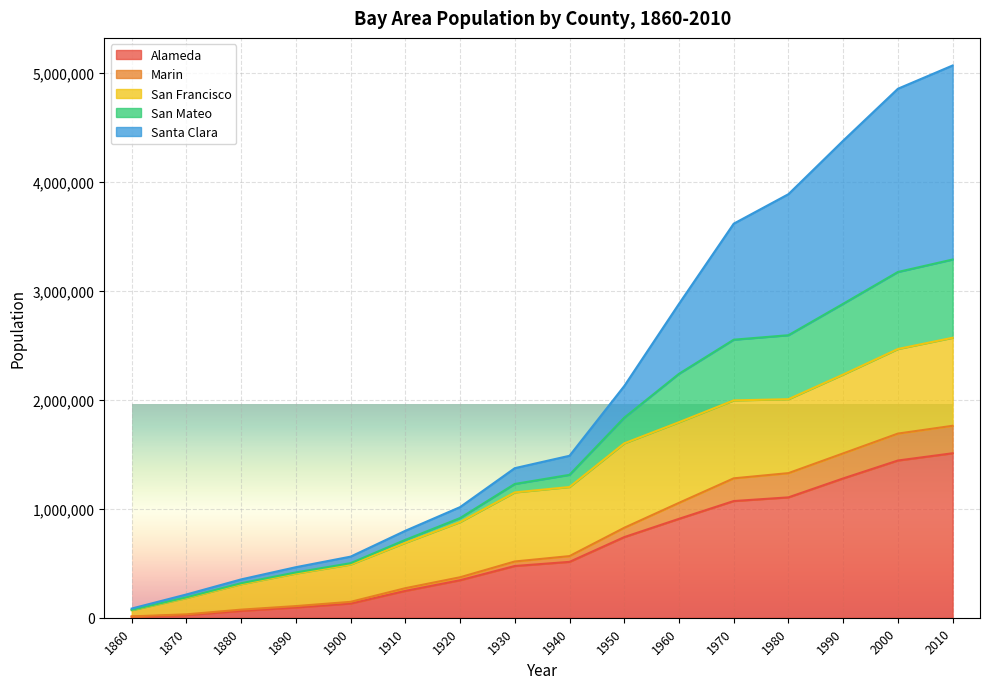

The value of Alameda at 1950 is 740315. True or false?

True